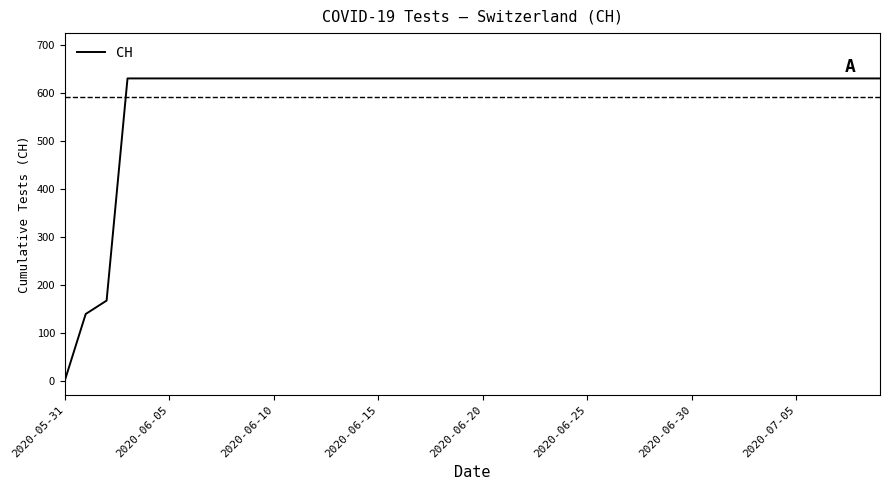

What is the maximum value shown in the chart?

631